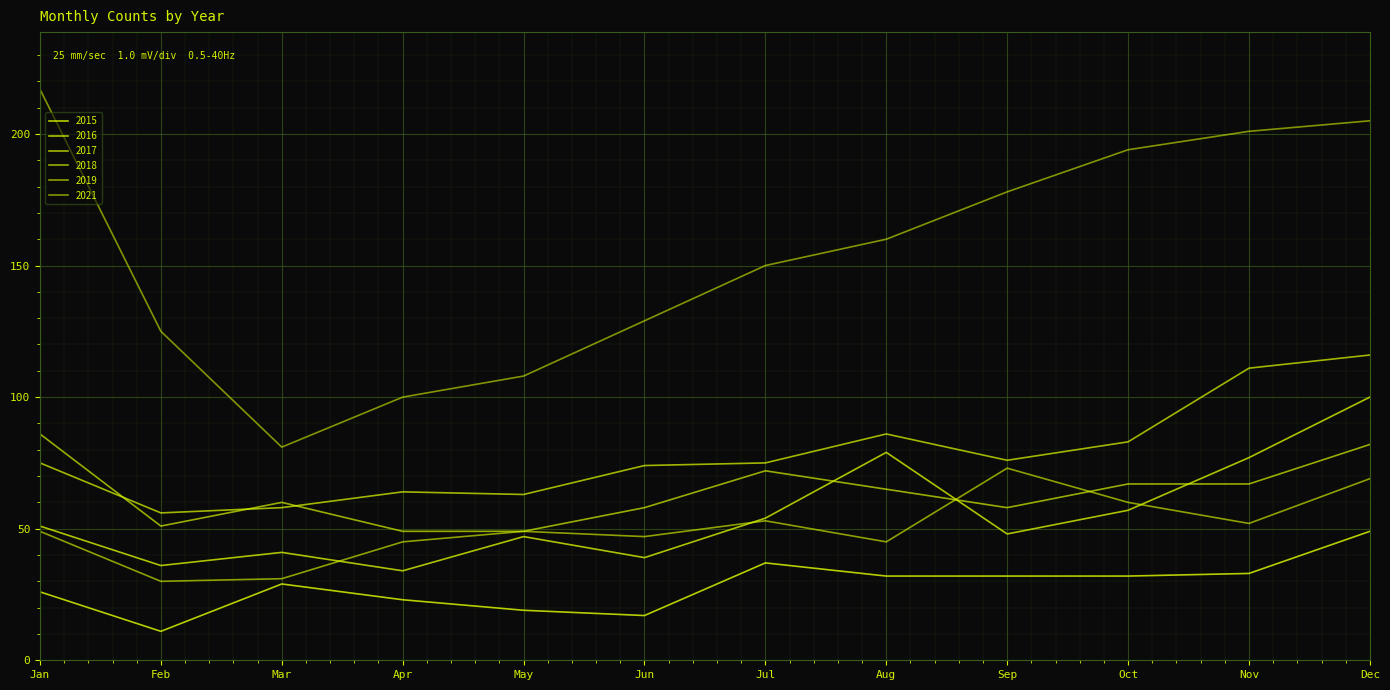

Is this an area chart (filled region under the line)?

No